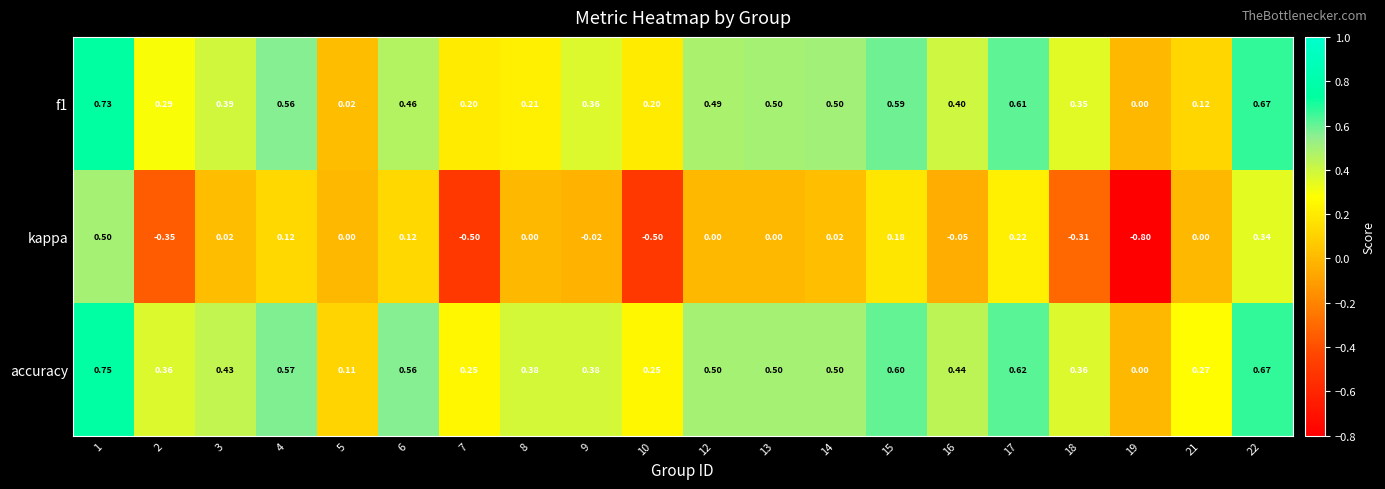

How many distinct data groups are displayed?

3